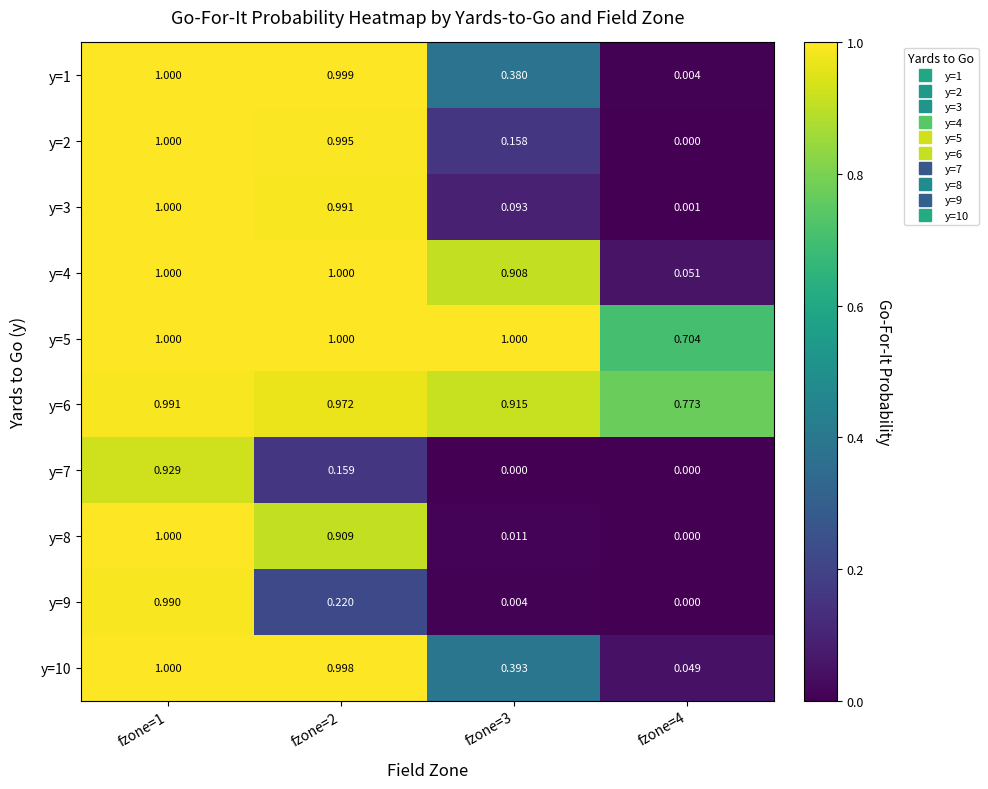

At how many categories does at least one series exceed 0?

4